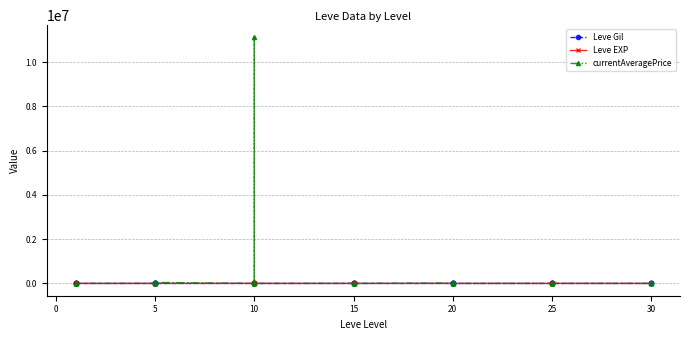

What is the difference between the maximum and second lowest values in the currentAveragePrice series?

11111111.0